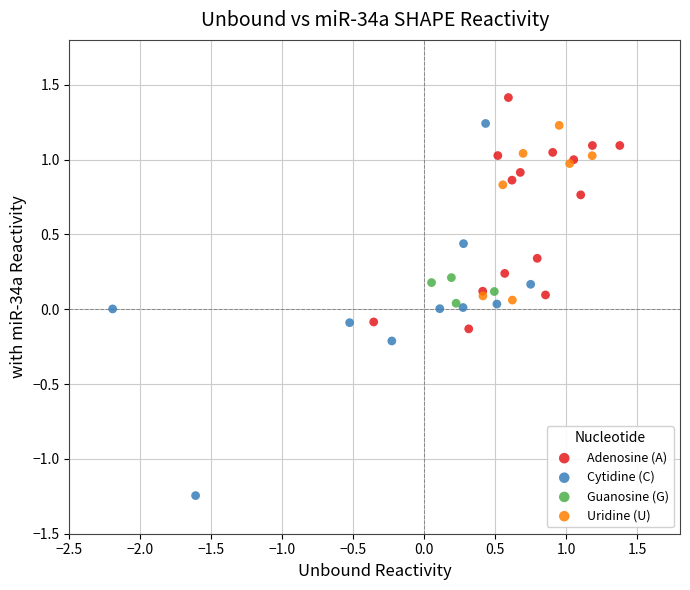

Which series has the largest Y range (max minus min)?

Cytidine (C)